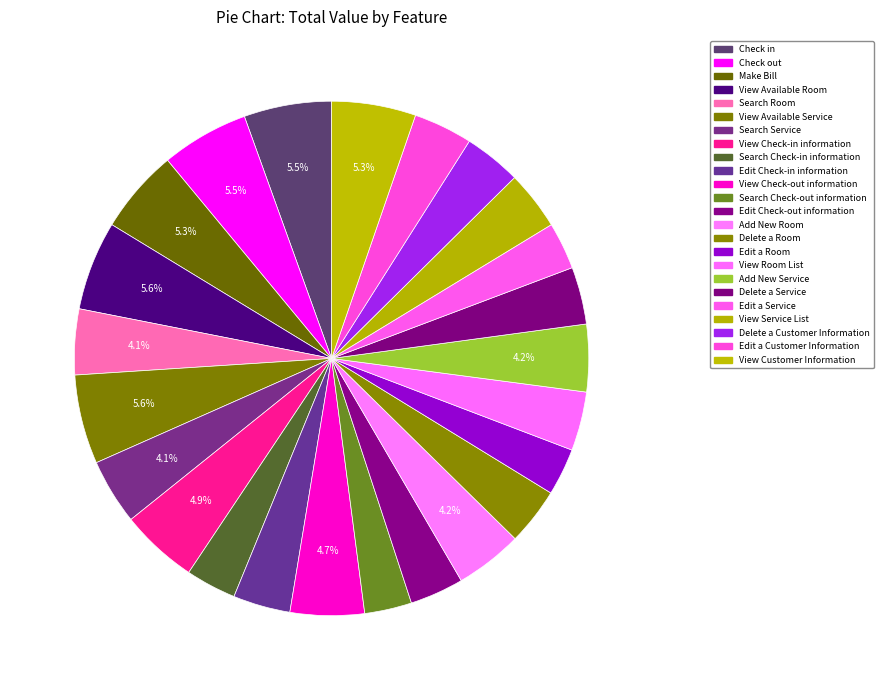

To the nearest percent, what is the difference between the largest and smallest slice percentages?

3%